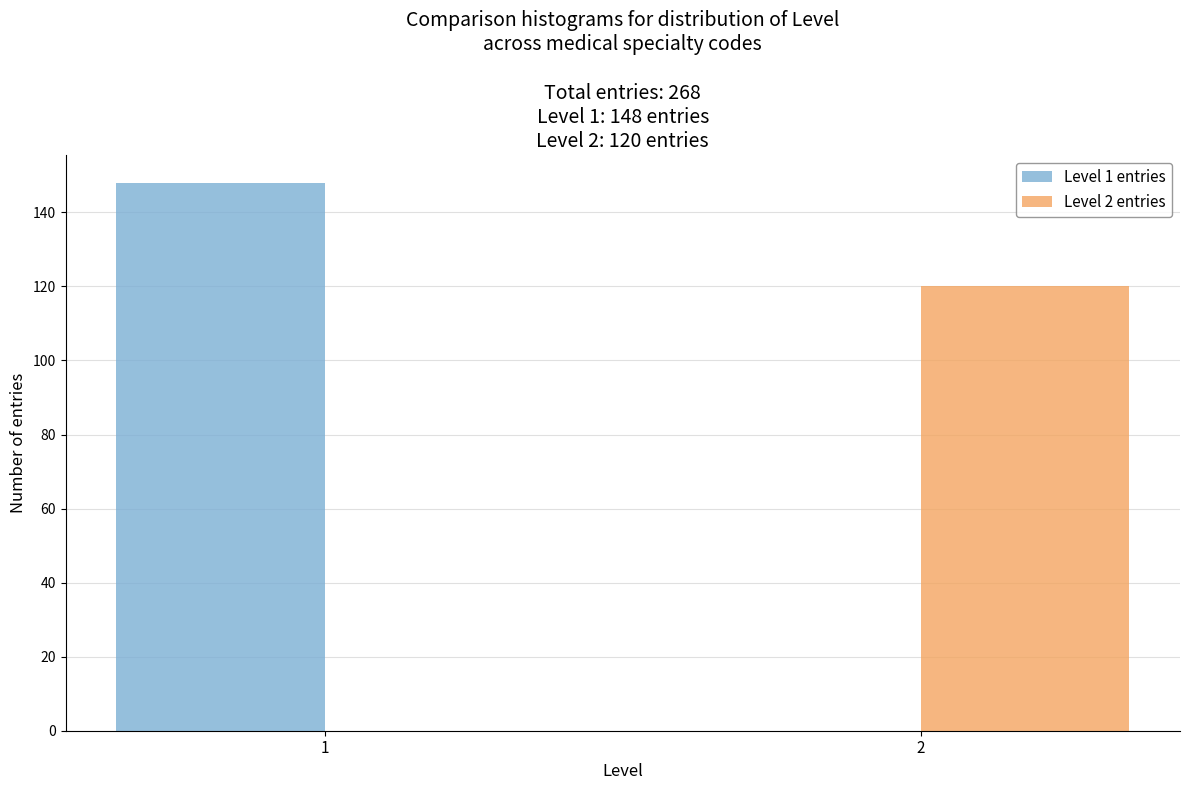

Reading right to left, list all the values displayed in this chart.

Level 1 entries: 2=0	1=148
Level 2 entries: 2=120	1=0